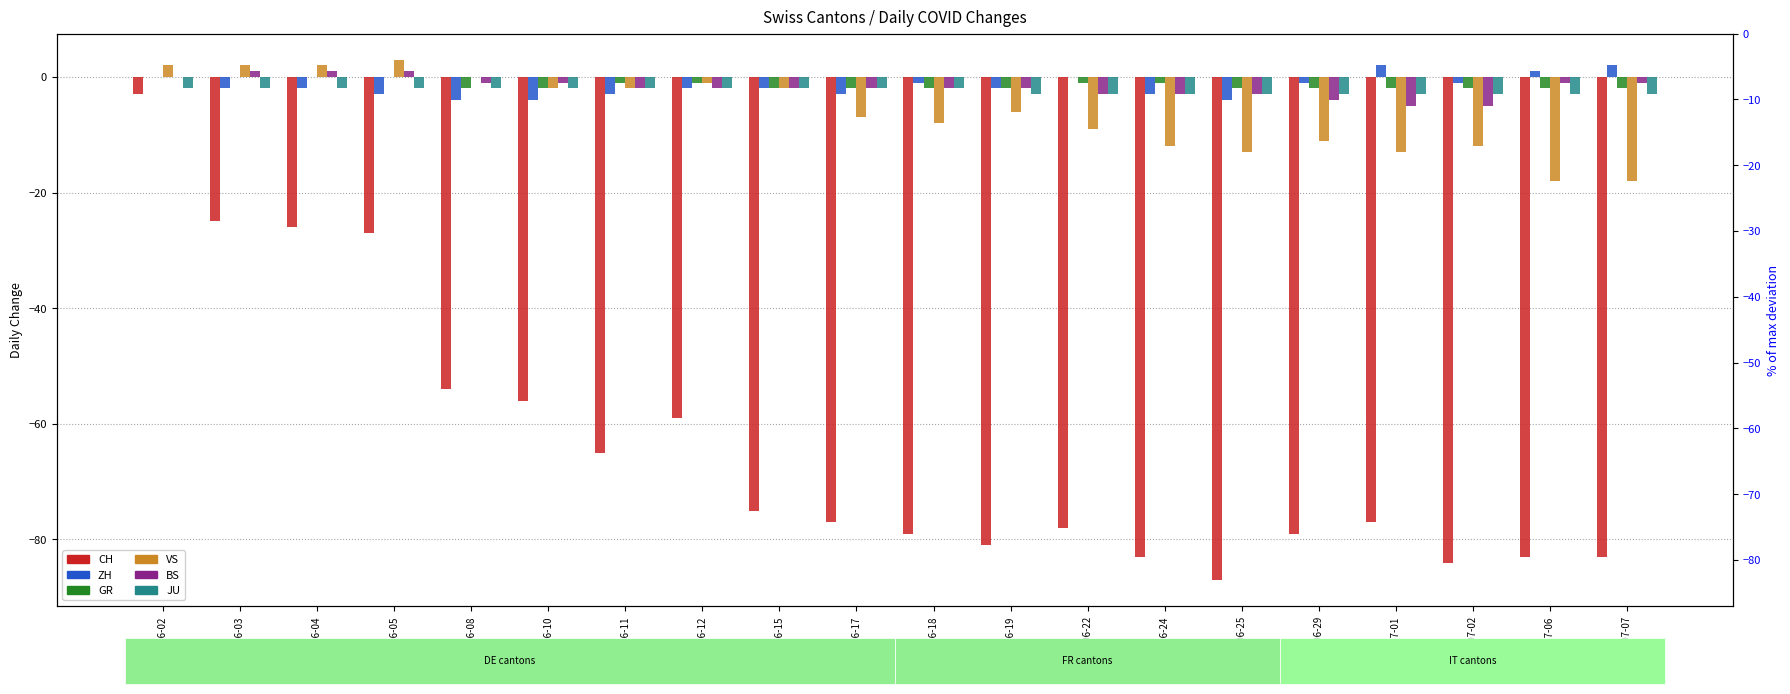

Reading left to right, extract all data points from this chart.

CH: 2020-06-02=-3	2020-06-03=-25	2020-06-04=-26	2020-06-05=-27	2020-06-08=-54	2020-06-10=-56	2020-06-11=-65	2020-06-12=-59	2020-06-15=-75	2020-06-17=-77	2020-06-18=-79	2020-06-19=-81	2020-06-22=-78	2020-06-24=-83	2020-06-25=-87	2020-06-29=-79	2020-07-01=-77	2020-07-02=-84	2020-07-06=-83	2020-07-07=-83
ZH: 2020-06-02=0	2020-06-03=-2	2020-06-04=-2	2020-06-05=-3	2020-06-08=-4	2020-06-10=-4	2020-06-11=-3	2020-06-12=-2	2020-06-15=-2	2020-06-17=-3	2020-06-18=-1	2020-06-19=-2	2020-06-22=0	2020-06-24=-3	2020-06-25=-4	2020-06-29=-1	2020-07-01=2	2020-07-02=-1	2020-07-06=1	2020-07-07=2
GR: 2020-06-02=0	2020-06-03=0	2020-06-04=0	2020-06-05=0	2020-06-08=-2	2020-06-10=-2	2020-06-11=-1	2020-06-12=-1	2020-06-15=-2	2020-06-17=-2	2020-06-18=-2	2020-06-19=-2	2020-06-22=-1	2020-06-24=-1	2020-06-25=-2	2020-06-29=-2	2020-07-01=-2	2020-07-02=-2	2020-07-06=-2	2020-07-07=-2
VS: 2020-06-02=2	2020-06-03=2	2020-06-04=2	2020-06-05=3	2020-06-08=0	2020-06-10=-2	2020-06-11=-2	2020-06-12=-1	2020-06-15=-2	2020-06-17=-7	2020-06-18=-8	2020-06-19=-6	2020-06-22=-9	2020-06-24=-12	2020-06-25=-13	2020-06-29=-11	2020-07-01=-13	2020-07-02=-12	2020-07-06=-18	2020-07-07=-18
BS: 2020-06-02=0	2020-06-03=1	2020-06-04=1	2020-06-05=1	2020-06-08=-1	2020-06-10=-1	2020-06-11=-2	2020-06-12=-2	2020-06-15=-2	2020-06-17=-2	2020-06-18=-2	2020-06-19=-2	2020-06-22=-3	2020-06-24=-3	2020-06-25=-3	2020-06-29=-4	2020-07-01=-5	2020-07-02=-5	2020-07-06=-1	2020-07-07=-1
JU: 2020-06-02=-2	2020-06-03=-2	2020-06-04=-2	2020-06-05=-2	2020-06-08=-2	2020-06-10=-2	2020-06-11=-2	2020-06-12=-2	2020-06-15=-2	2020-06-17=-2	2020-06-18=-2	2020-06-19=-3	2020-06-22=-3	2020-06-24=-3	2020-06-25=-3	2020-06-29=-3	2020-07-01=-3	2020-07-02=-3	2020-07-06=-3	2020-07-07=-3